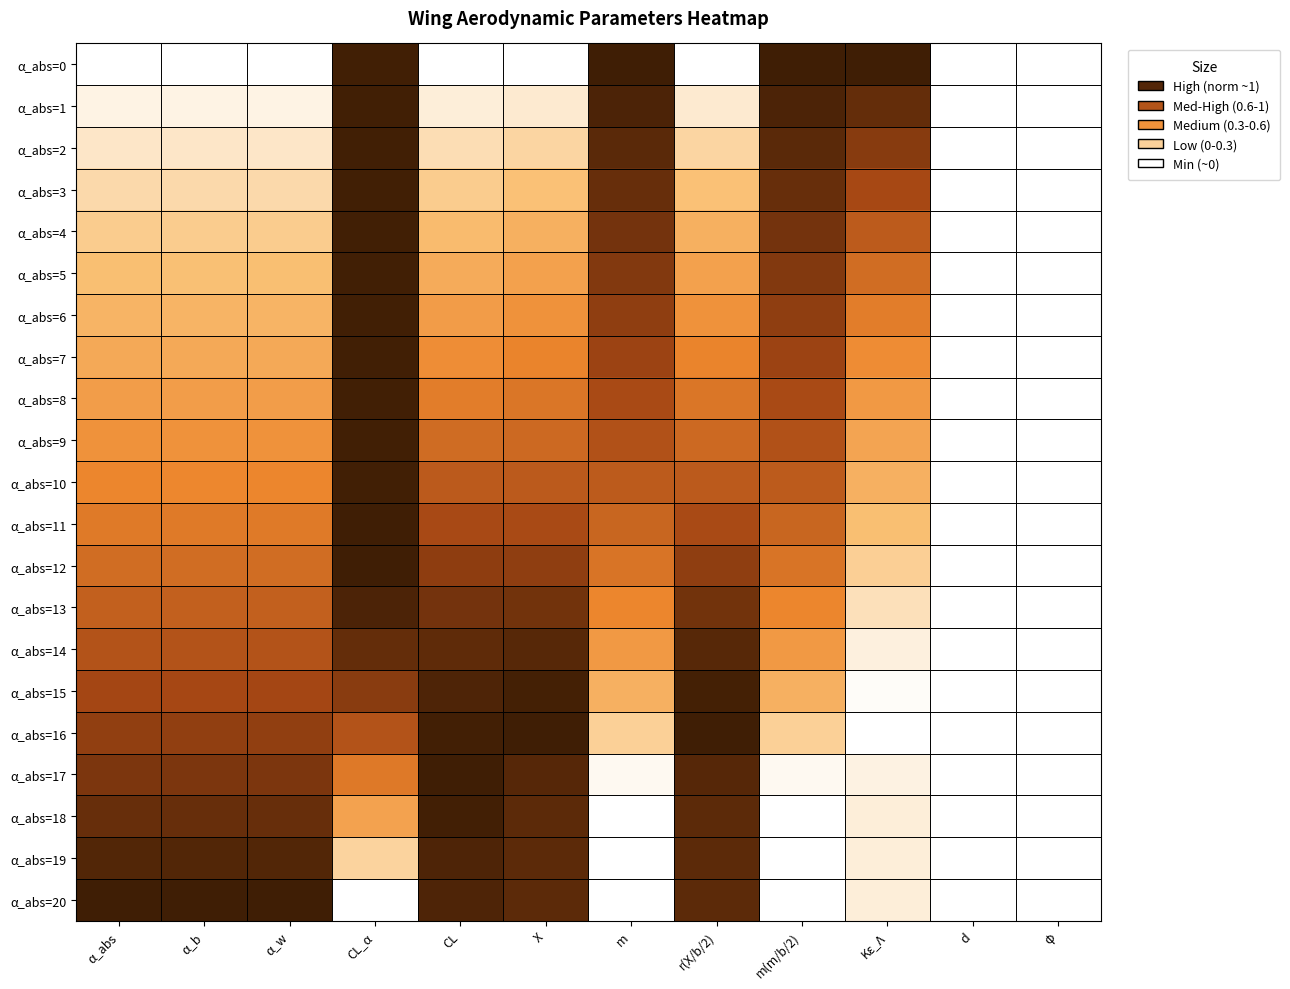

Reading left to right, list all the values displayed in this chart.

α_abs=0: α_abs=0.0	α_b=0.0	α_w=0.0	CL_α=1.0	CL=0.0	X=0.0	m=1.0	r(X/b/2)=0.0	m(m/b/2)=1.0	Kε_Λ=1.0	d=0.0	φ=0.0
α_abs=1: α_abs=0.1	α_b=0.0	α_w=0.0	CL_α=1.0	CL=0.1	X=0.1	m=1.0	r(X/b/2)=0.1	m(m/b/2)=1.0	Kε_Λ=0.9	d=0.0	φ=0.0
α_abs=2: α_abs=0.1	α_b=0.1	α_w=0.1	CL_α=1.0	CL=0.1	X=0.2	m=0.9	r(X/b/2)=0.2	m(m/b/2)=0.9	Kε_Λ=0.8	d=0.0	φ=0.0
α_abs=3: α_abs=0.1	α_b=0.1	α_w=0.1	CL_α=1.0	CL=0.2	X=0.2	m=0.9	r(X/b/2)=0.2	m(m/b/2)=0.9	Kε_Λ=0.7	d=0.0	φ=0.0
α_abs=4: α_abs=0.2	α_b=0.2	α_w=0.2	CL_α=1.0	CL=0.3	X=0.3	m=0.9	r(X/b/2)=0.3	m(m/b/2)=0.9	Kε_Λ=0.7	d=0.0	φ=0.0
α_abs=5: α_abs=0.2	α_b=0.2	α_w=0.2	CL_α=1.0	CL=0.3	X=0.4	m=0.8	r(X/b/2)=0.4	m(m/b/2)=0.8	Kε_Λ=0.6	d=0.0	φ=0.0
α_abs=6: α_abs=0.3	α_b=0.3	α_w=0.3	CL_α=1.0	CL=0.4	X=0.4	m=0.8	r(X/b/2)=0.4	m(m/b/2)=0.8	Kε_Λ=0.5	d=0.0	φ=0.0
α_abs=7: α_abs=0.3	α_b=0.3	α_w=0.3	CL_α=1.0	CL=0.5	X=0.5	m=0.8	r(X/b/2)=0.5	m(m/b/2)=0.8	Kε_Λ=0.5	d=0.0	φ=0.0
α_abs=8: α_abs=0.4	α_b=0.4	α_w=0.4	CL_α=1.0	CL=0.5	X=0.6	m=0.7	r(X/b/2)=0.6	m(m/b/2)=0.7	Kε_Λ=0.4	d=0.0	φ=0.0
α_abs=9: α_abs=0.5	α_b=0.4	α_w=0.5	CL_α=1.0	CL=0.6	X=0.6	m=0.7	r(X/b/2)=0.6	m(m/b/2)=0.7	Kε_Λ=0.4	d=0.0	φ=0.0
α_abs=10: α_abs=0.5	α_b=0.5	α_w=0.5	CL_α=1.0	CL=0.7	X=0.7	m=0.7	r(X/b/2)=0.7	m(m/b/2)=0.7	Kε_Λ=0.3	d=0.0	φ=0.0
α_abs=11: α_abs=0.6	α_b=0.5	α_w=0.6	CL_α=1.0	CL=0.7	X=0.7	m=0.6	r(X/b/2)=0.7	m(m/b/2)=0.6	Kε_Λ=0.3	d=0.0	φ=0.0
α_abs=12: α_abs=0.6	α_b=0.6	α_w=0.6	CL_α=1.0	CL=0.8	X=0.8	m=0.6	r(X/b/2)=0.8	m(m/b/2)=0.6	Kε_Λ=0.2	d=0.0	φ=0.0
α_abs=13: α_abs=0.7	α_b=0.6	α_w=0.7	CL_α=1.0	CL=0.9	X=0.9	m=0.5	r(X/b/2)=0.9	m(m/b/2)=0.5	Kε_Λ=0.1	d=0.0	φ=0.0
α_abs=14: α_abs=0.7	α_b=0.7	α_w=0.7	CL_α=0.9	CL=0.9	X=0.9	m=0.4	r(X/b/2)=0.9	m(m/b/2)=0.4	Kε_Λ=0.1	d=0.0	φ=0.0
α_abs=15: α_abs=0.8	α_b=0.7	α_w=0.8	CL_α=0.8	CL=1.0	X=1.0	m=0.3	r(X/b/2)=1.0	m(m/b/2)=0.3	Kε_Λ=0.0	d=0.0	φ=0.0
α_abs=16: α_abs=0.8	α_b=0.8	α_w=0.8	CL_α=0.7	CL=1.0	X=1.0	m=0.2	r(X/b/2)=1.0	m(m/b/2)=0.2	Kε_Λ=0.0	d=0.0	φ=0.0
α_abs=17: α_abs=0.8	α_b=0.8	α_w=0.8	CL_α=0.6	CL=1.0	X=0.9	m=0.0	r(X/b/2)=0.9	m(m/b/2)=0.0	Kε_Λ=0.1	d=0.0	φ=0.0
α_abs=18: α_abs=0.9	α_b=0.9	α_w=0.9	CL_α=0.4	CL=1.0	X=0.9	m=0.0	r(X/b/2)=0.9	m(m/b/2)=0.0	Kε_Λ=0.1	d=0.0	φ=0.0
α_abs=19: α_abs=0.9	α_b=0.9	α_w=0.9	CL_α=0.2	CL=1.0	X=0.9	m=0.0	r(X/b/2)=0.9	m(m/b/2)=0.0	Kε_Λ=0.1	d=0.0	φ=0.0
α_abs=20: α_abs=1.0	α_b=1.0	α_w=1.0	CL_α=0.0	CL=1.0	X=0.9	m=0.0	r(X/b/2)=0.9	m(m/b/2)=0.0	Kε_Λ=0.1	d=0.0	φ=0.0